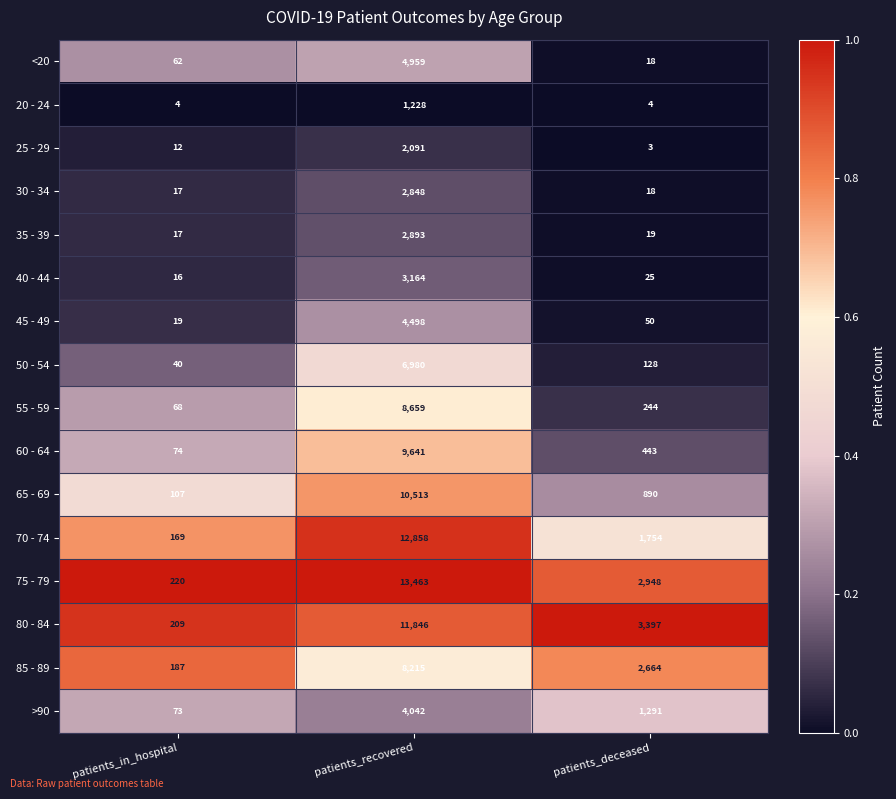

What is the difference between the maximum and minimum values in the 85 - 89 series?

8028